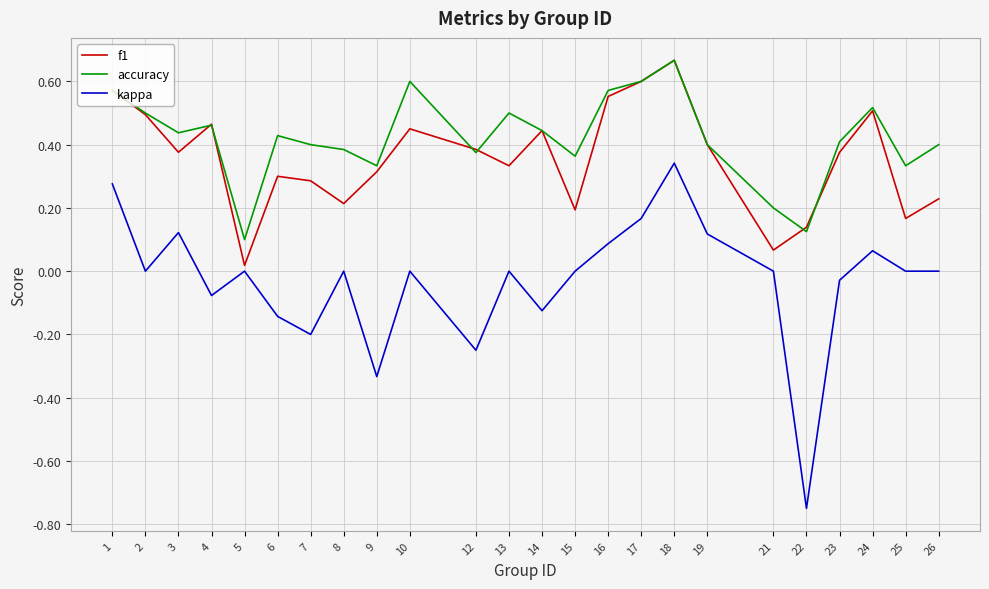

At which category is the sum across all series the highest?

18